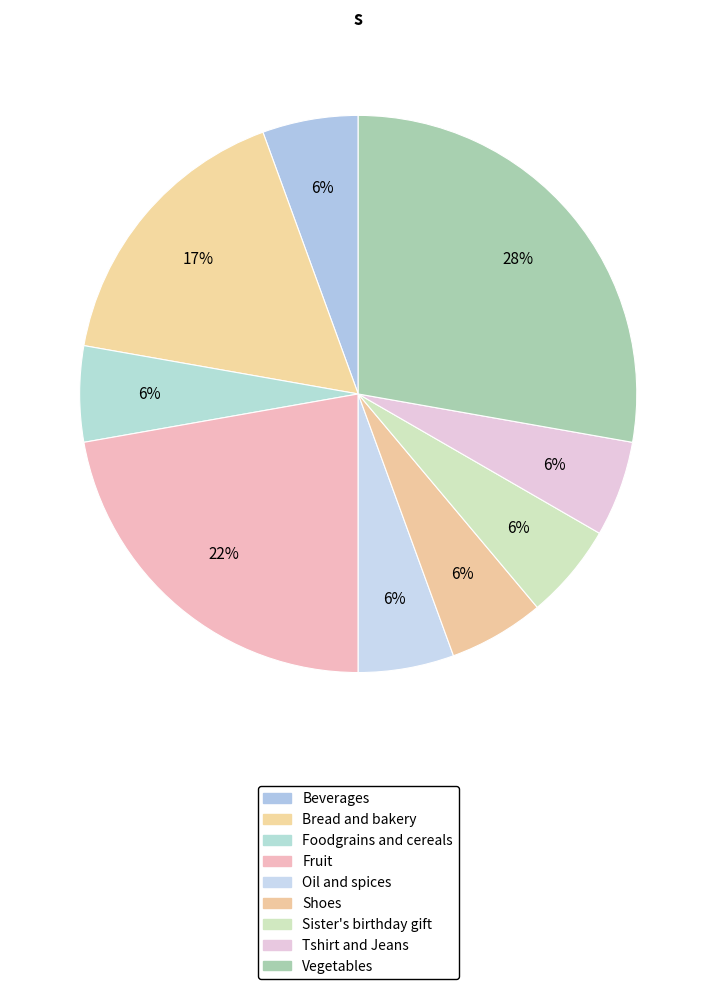

Is there a majority slice in this chart?

No